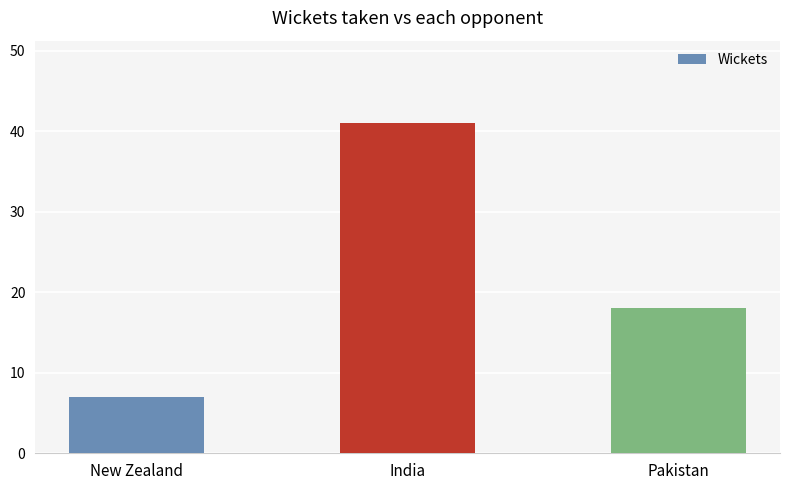

Which label corresponds to the largest value in the chart?

India